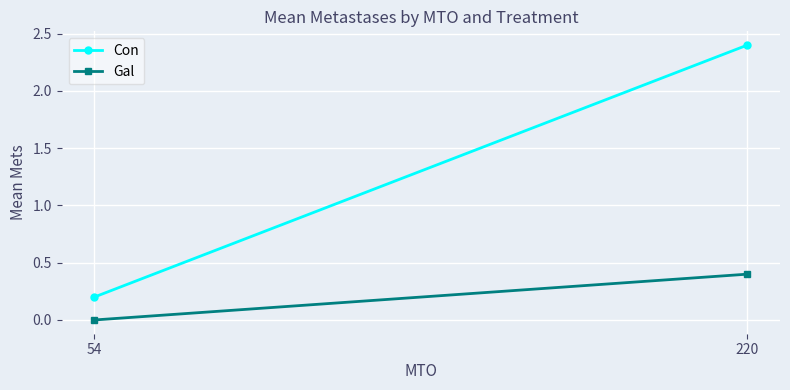

How many categories are shown in the chart?

2